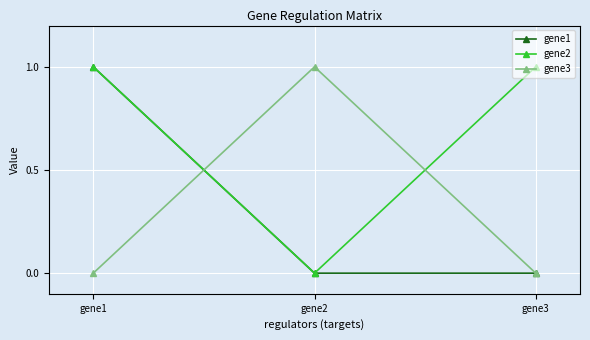

Which series has the largest total across all categories?

gene2